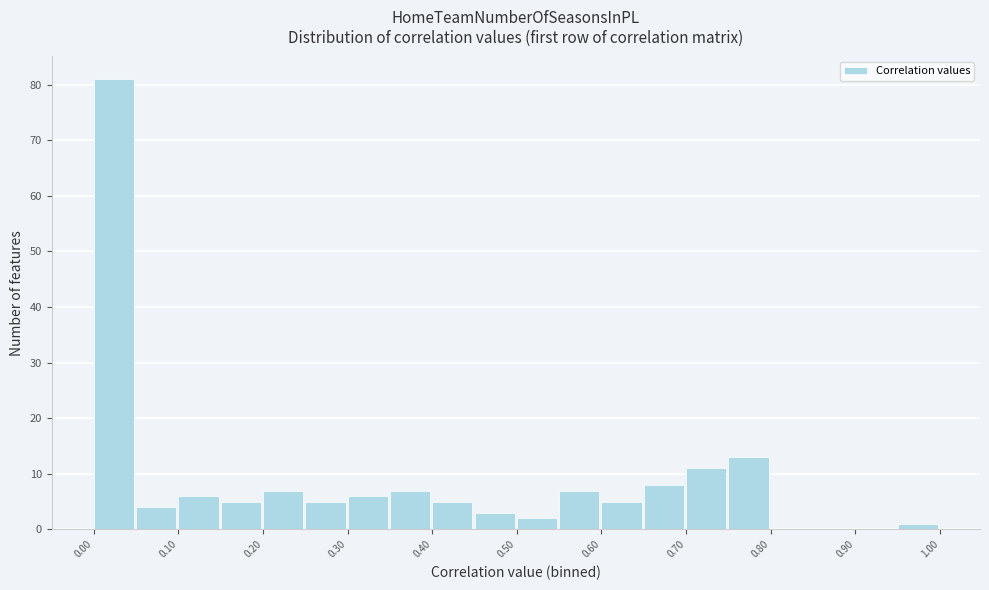

Reading left to right, transcribe this chart: for each bar, give the range it covers on the x-axis and its height. Neither the bar edges nor the heights are printed on the chart, so give them approximately, as read against the axes.

0.00 to 0.05: 81
0.05 to 0.10: 4
0.10 to 0.15: 6
0.15 to 0.20: 5
0.20 to 0.25: 7
0.25 to 0.30: 5
0.30 to 0.35: 6
0.35 to 0.40: 7
0.40 to 0.45: 5
0.45 to 0.50: 3
0.50 to 0.55: 2
0.55 to 0.60: 7
0.60 to 0.65: 5
0.65 to 0.70: 8
0.70 to 0.75: 11
0.75 to 0.80: 13
0.80 to 0.85: 0
0.85 to 0.90: 0
0.90 to 0.95: 0
0.95 to 1.00: 1